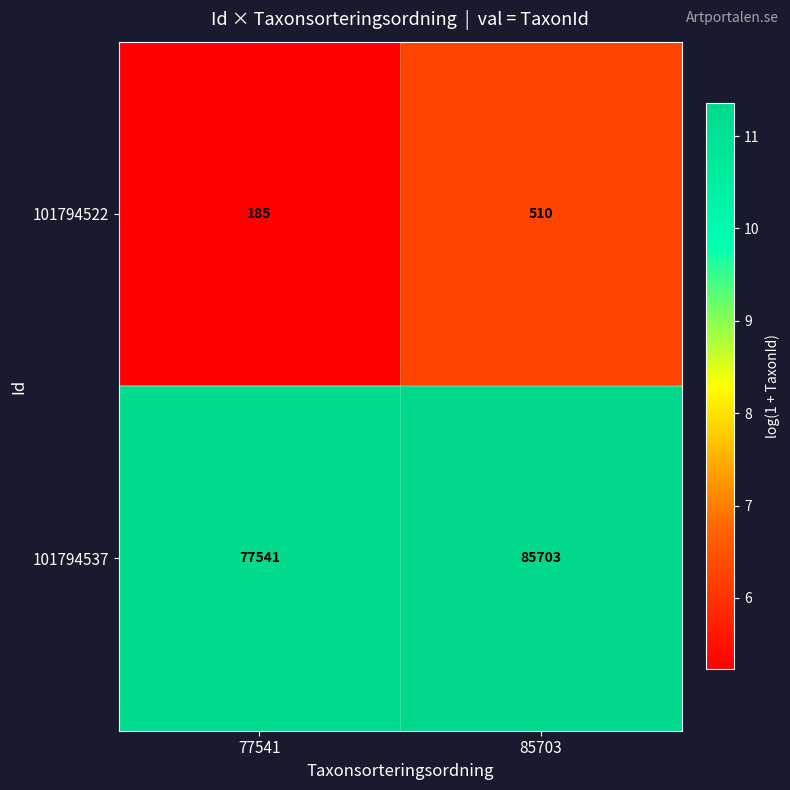

Which label corresponds to the smallest value in the chart?

77541